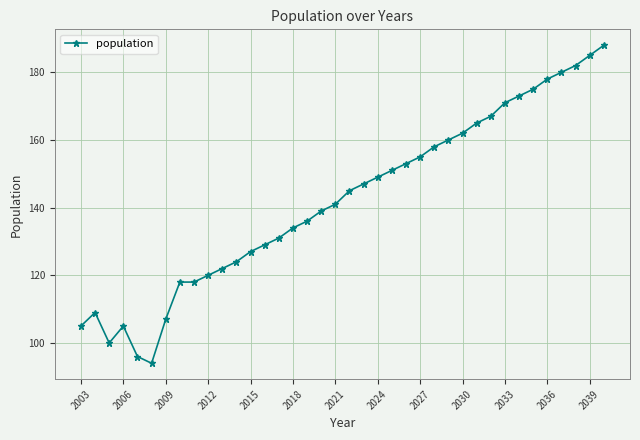

True or false: there are more than 1 points higher than both neighbors.

True